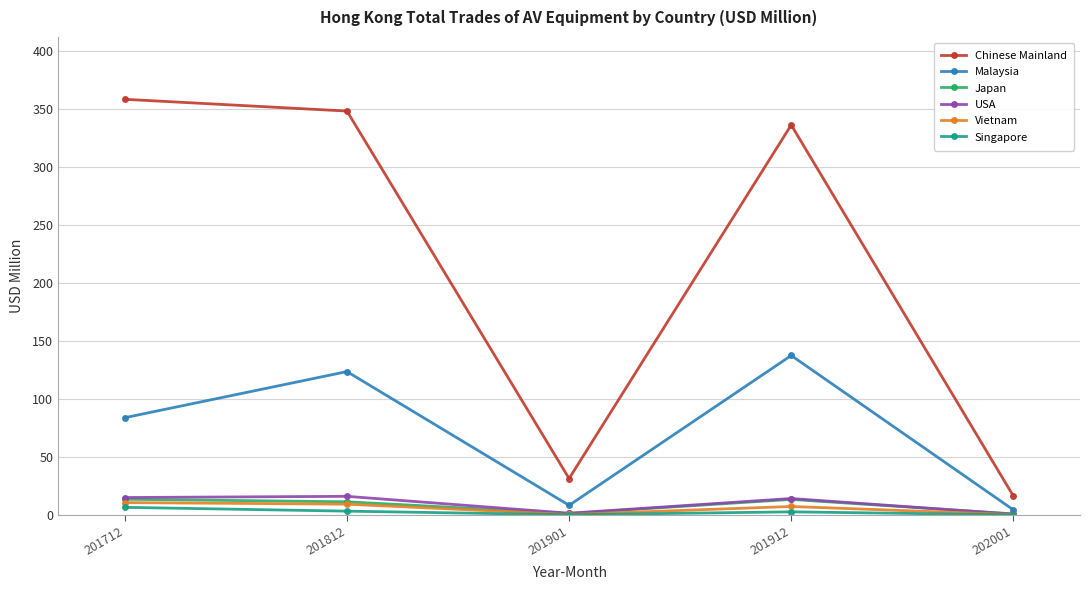

True or false: Malaysia and Japan intersect in this chart.

False